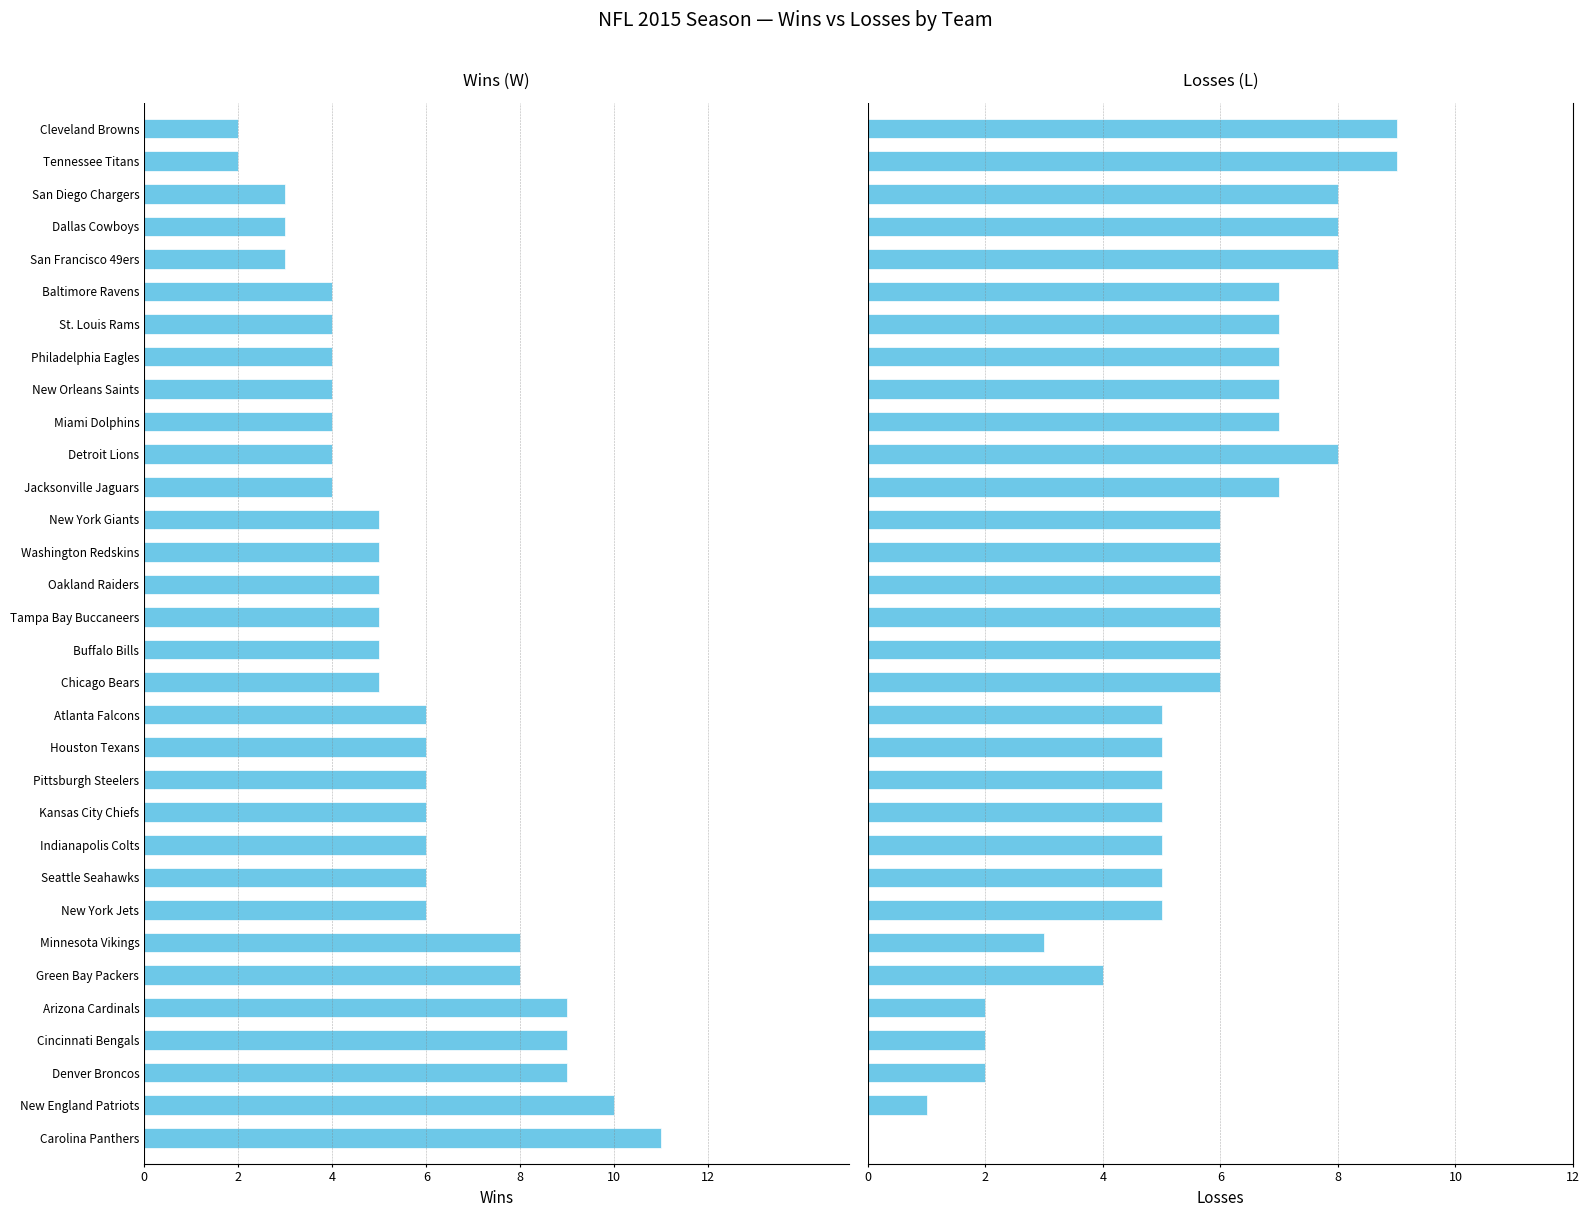

Count the number of data series in this chart.

2